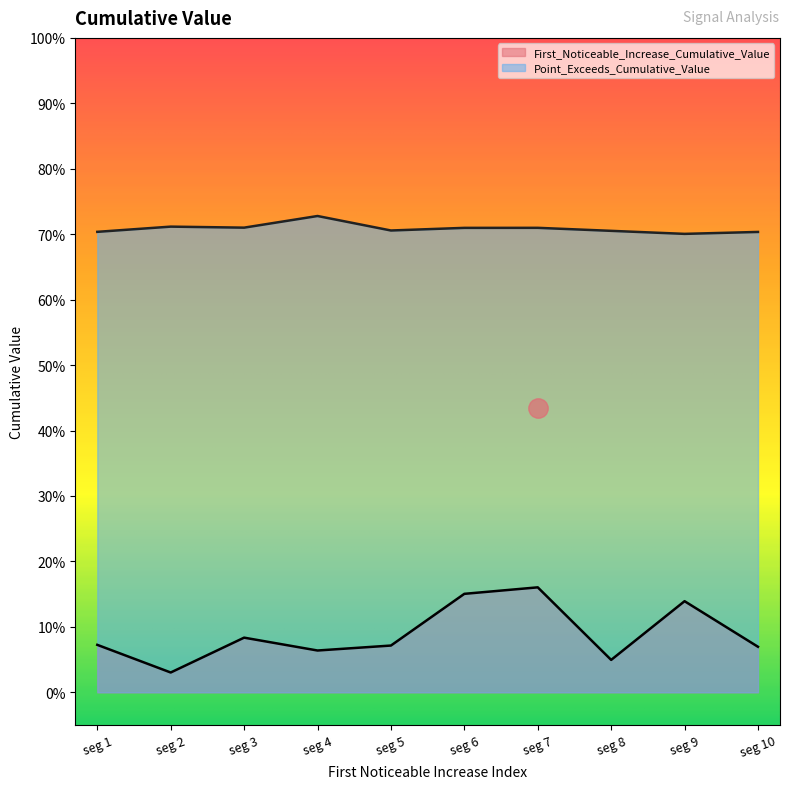

What is the difference between the highest and lowest values at 49?

0.6